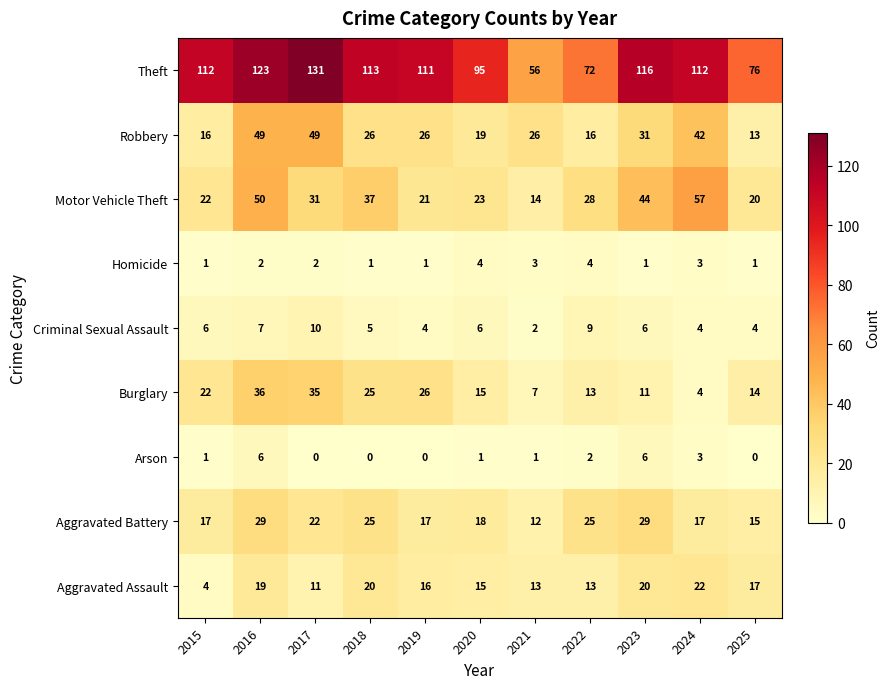

At which category is the sum across all series the highest?

2016